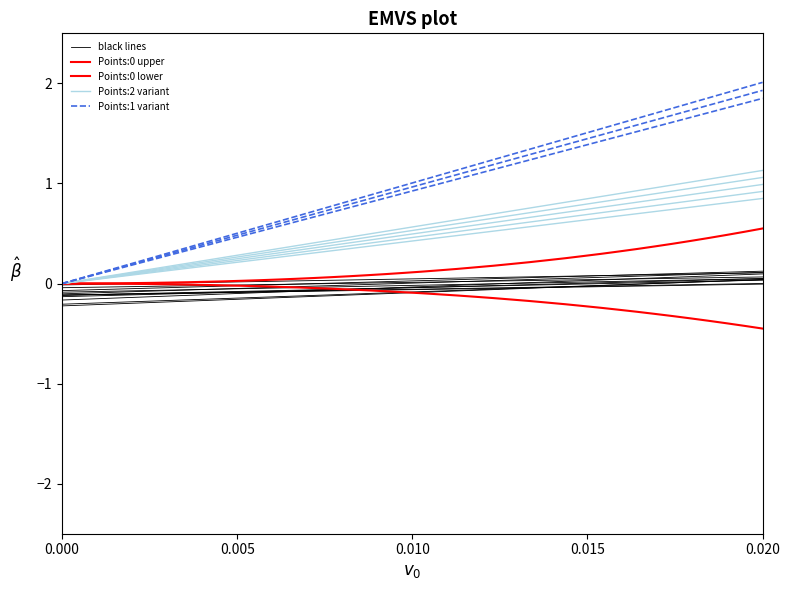

What is the difference between the second highest and second lowest values in the Points:1 variant series?

1.8